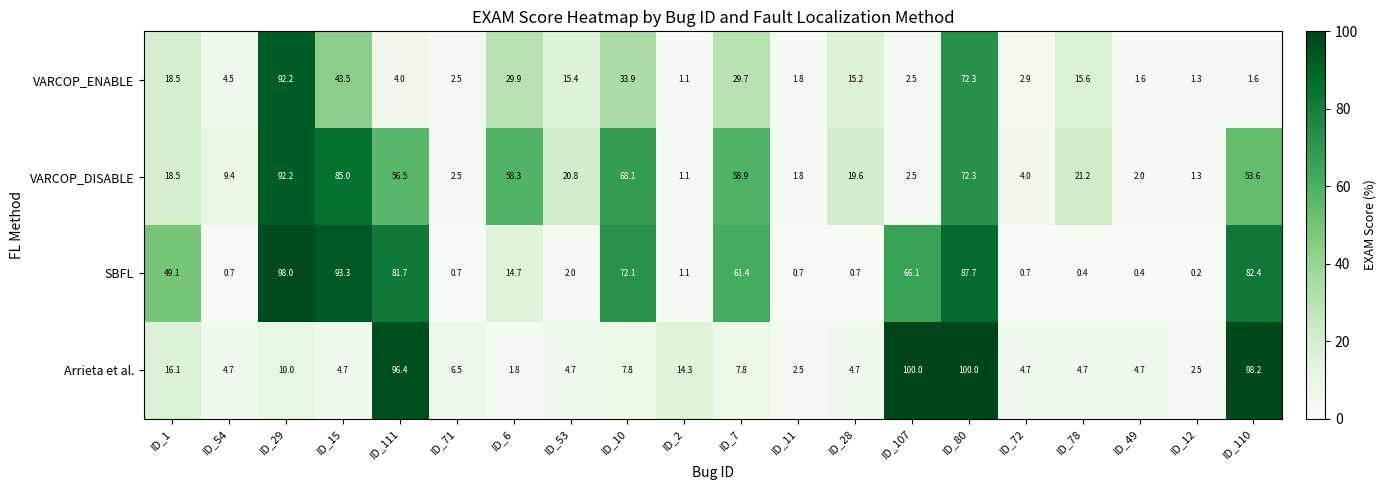

What is the difference between the maximum and second lowest values in the Arrieta et al. series?

97.5